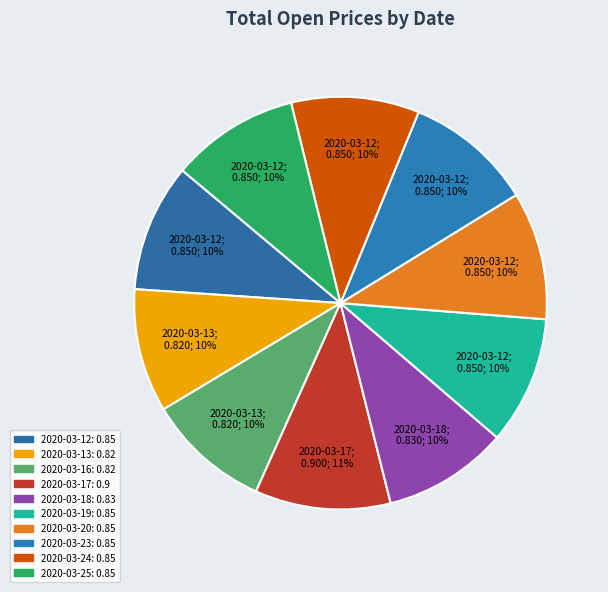

Does 2020-03-20 account for over 50% of the chart?

No